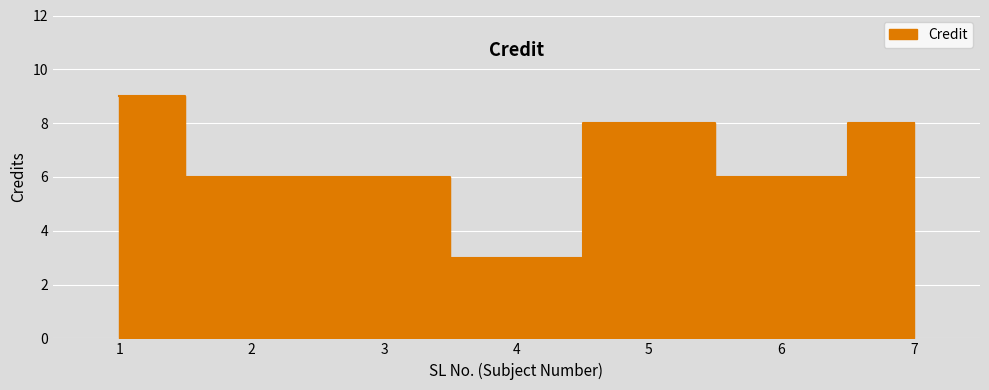

What is the greatest value displayed?

9